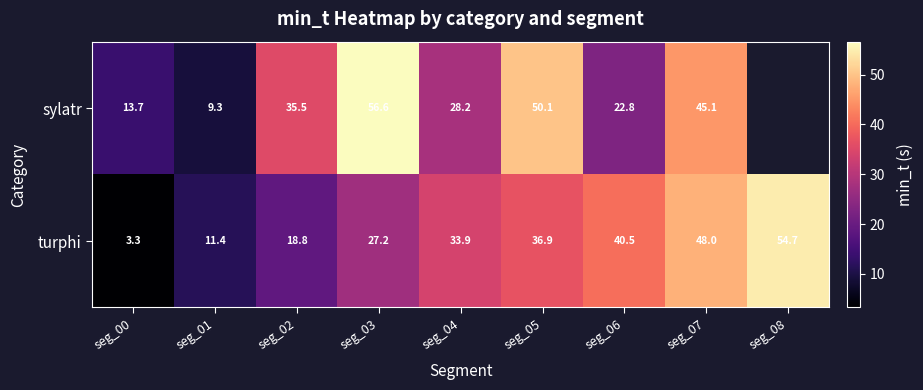

The value of turphi at seg_07 is 15.2. True or false?

False